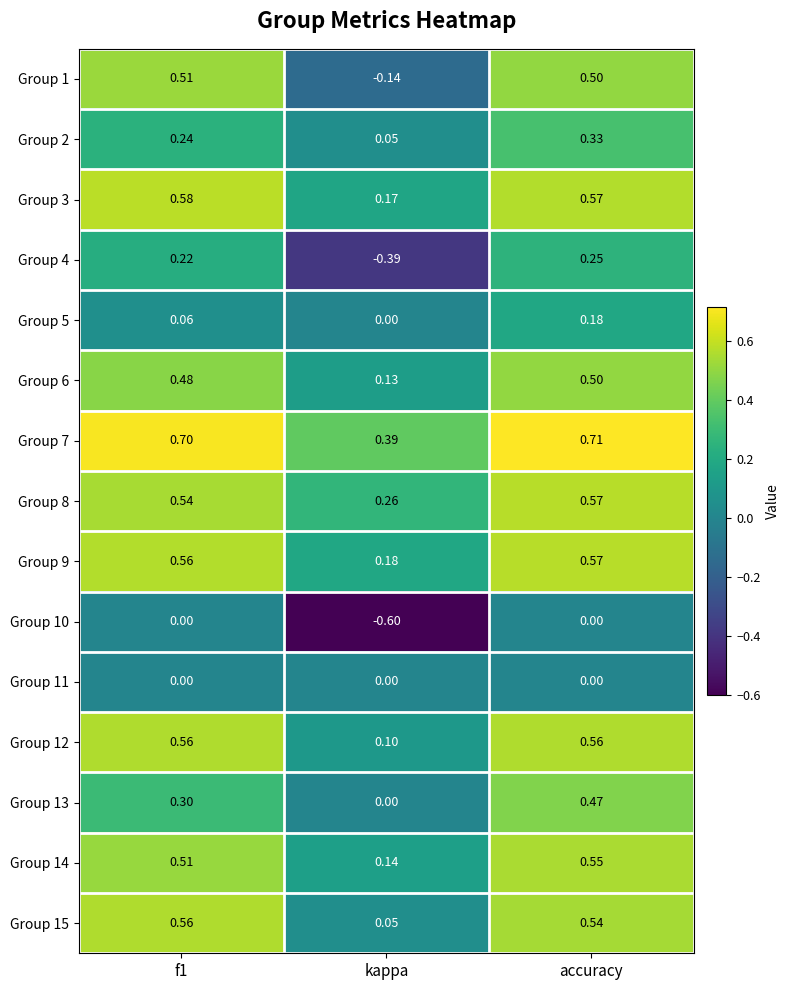

Where is Group 9 nearest to the value 0?

kappa